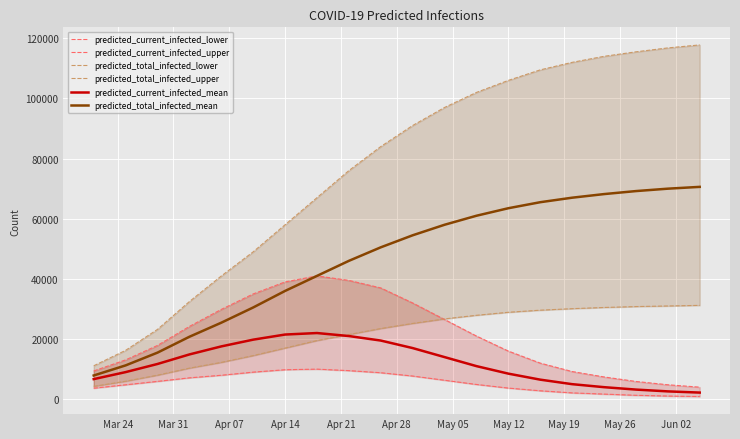

List the series in order of their peak value, lowest first.

predicted_current_infected_lower, predicted_current_infected_mean, predicted_total_infected_lower, predicted_current_infected_upper, predicted_total_infected_mean, predicted_total_infected_upper